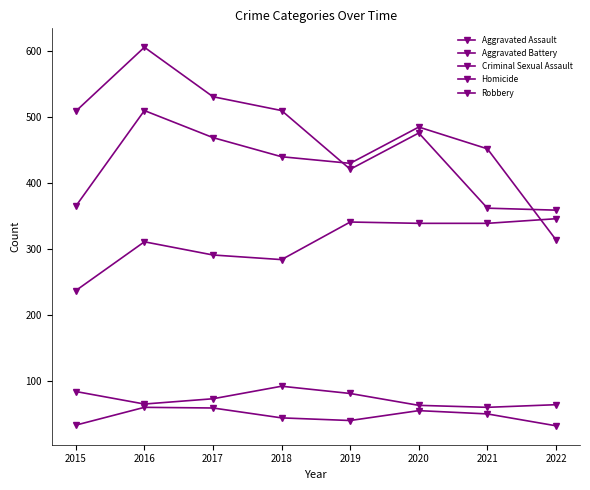

What is the sum of the Homicide values at 2021 and 2020?

105